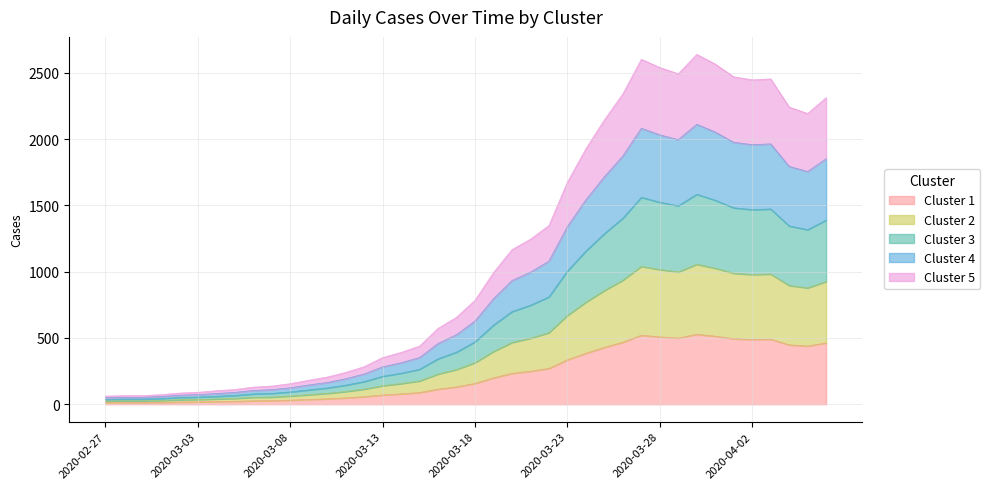

Is the value of Cluster 1 at 2020-03-07 greater than the value of Cluster 2 at 2020-03-10?

No